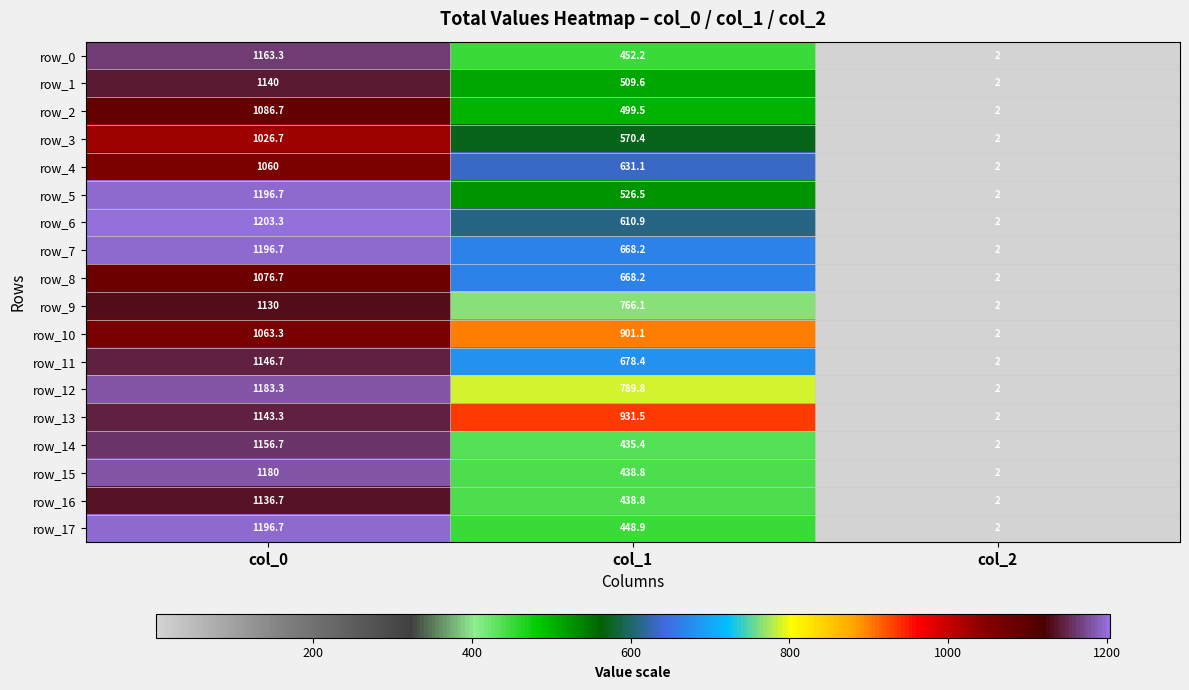

At how many categories does at least one series exceed 212?

2